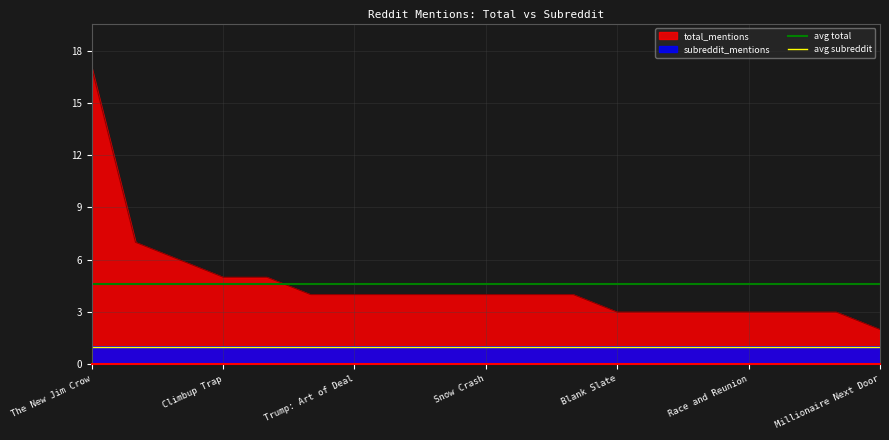

What is the maximum value for total_mentions?

17